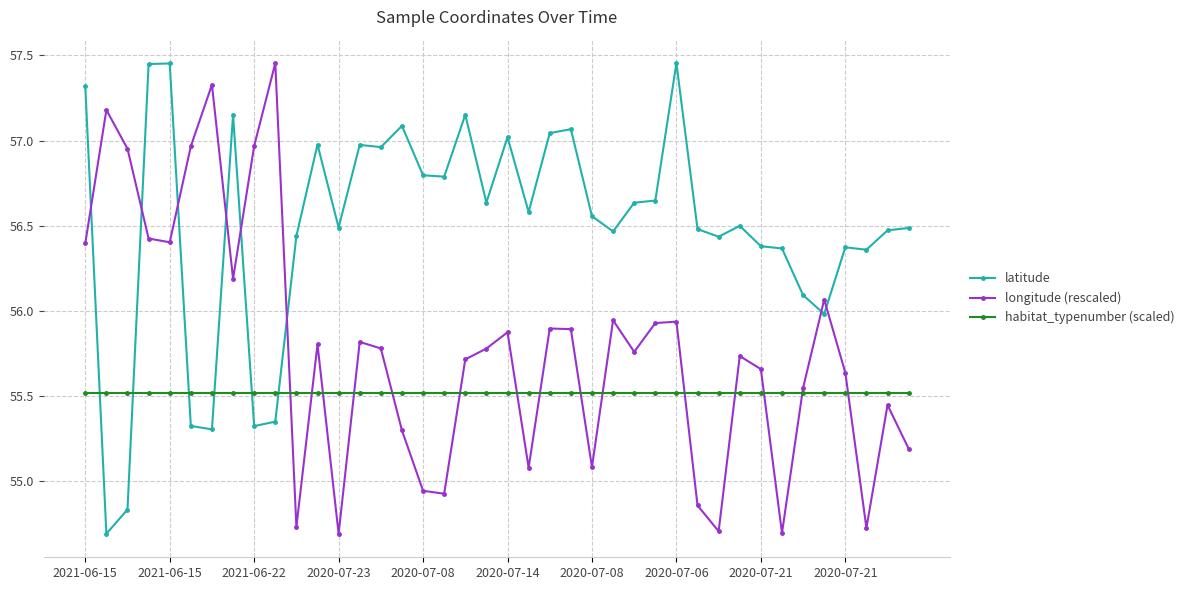

At how many categories does at least one series exceed 55?

40